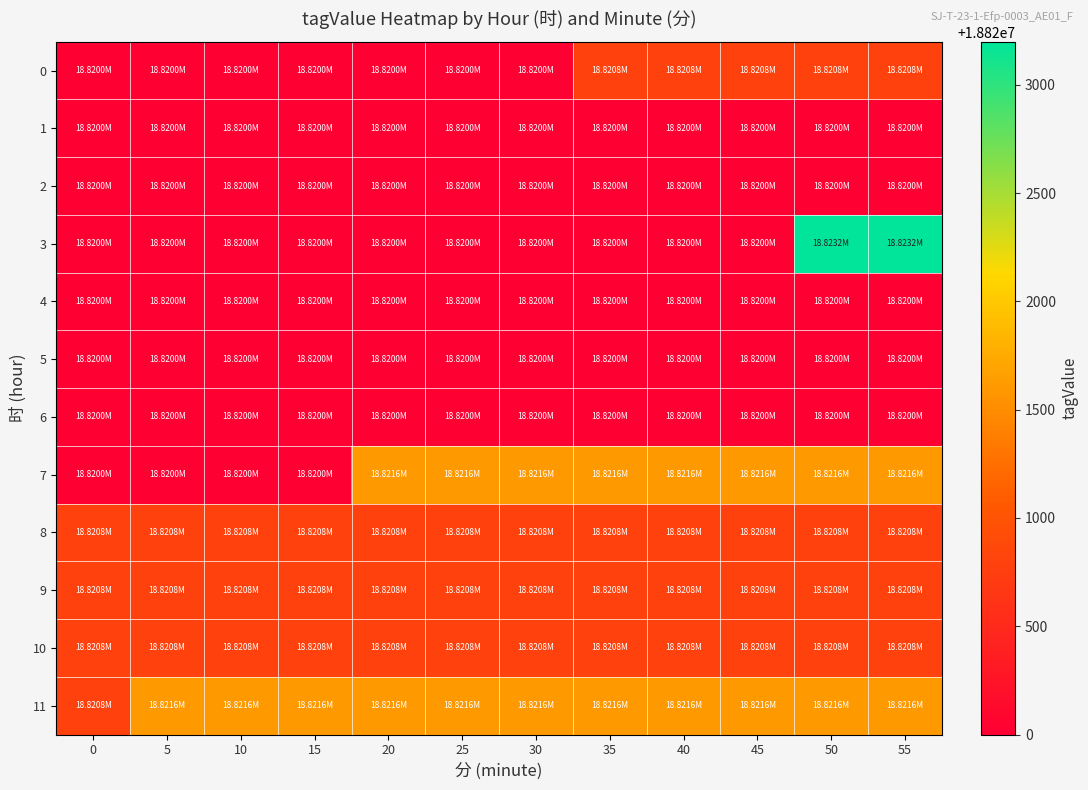

Between 15 and 35, which series saw the biggest shift?

7